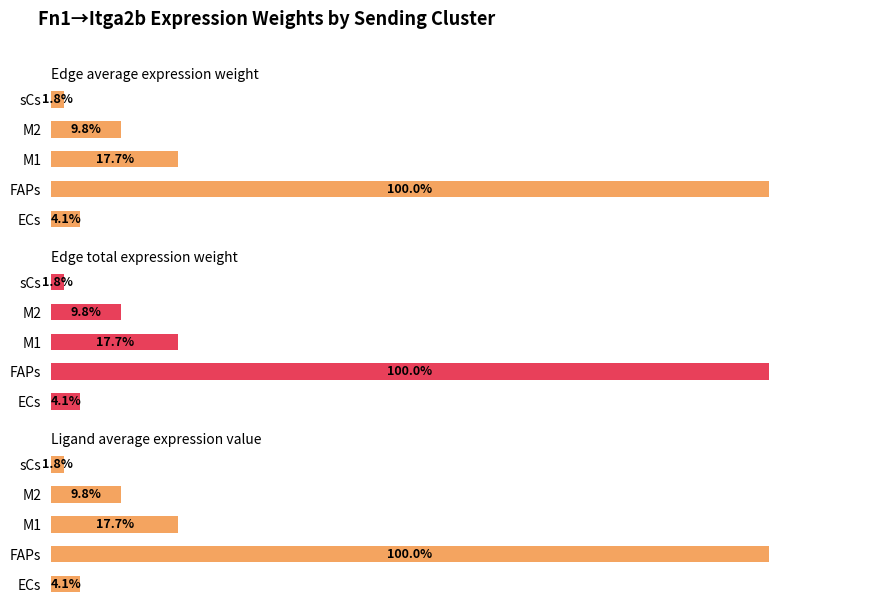

At how many categories does at least one series exceed 63?

1